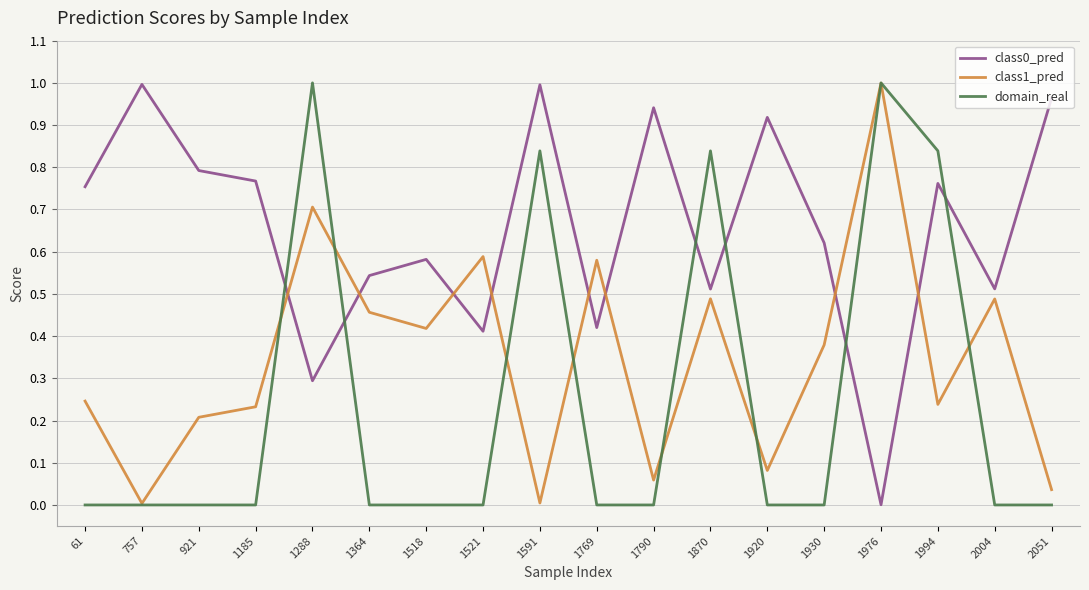

Between 1288 and 2051, which series saw the biggest shift?

domain_real